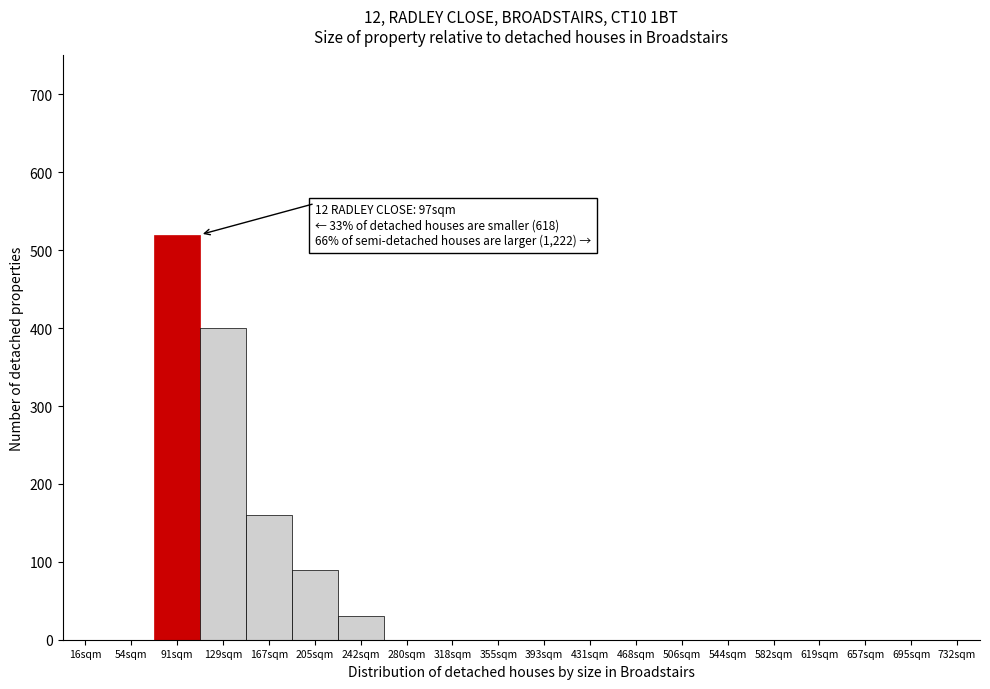

Reading left to right, extract all data points from this chart.

16sqm=0	54sqm=0	91sqm=520	129sqm=400	167sqm=160	205sqm=90	242sqm=30	280sqm=0	318sqm=0	355sqm=0	393sqm=0	431sqm=0	468sqm=0	506sqm=0	544sqm=0	582sqm=0	619sqm=0	657sqm=0	695sqm=0	732sqm=0